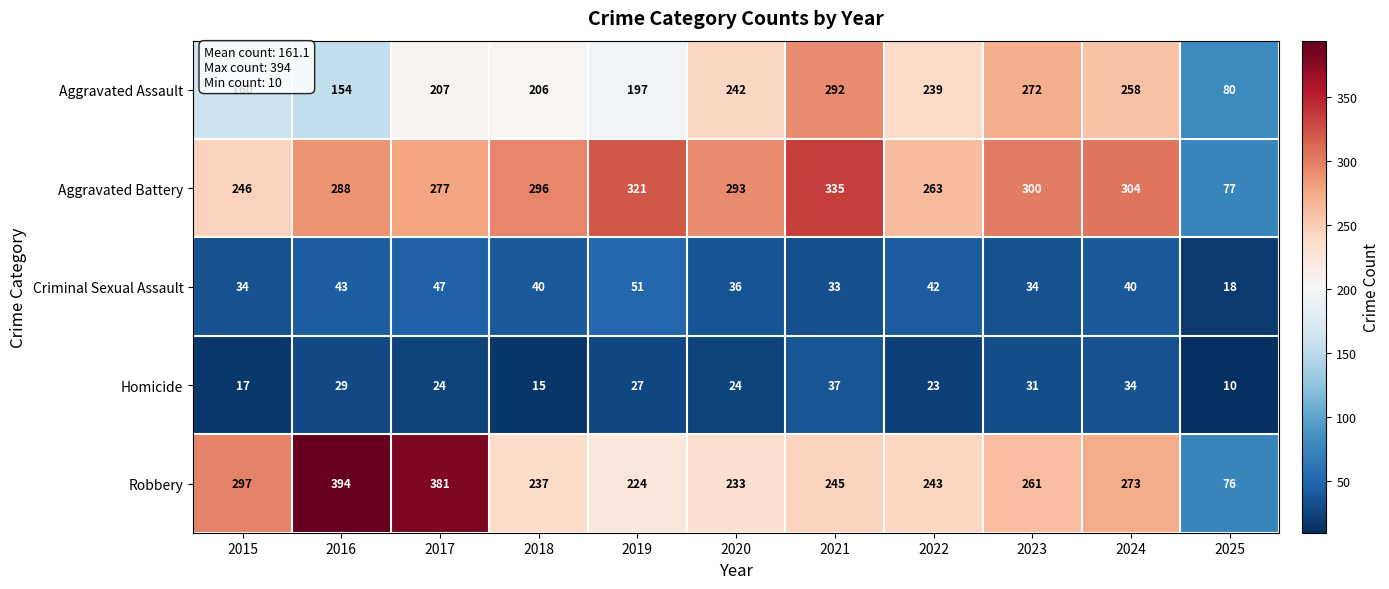

True or false: Aggravated Battery has a value of 128 at 2021.

False